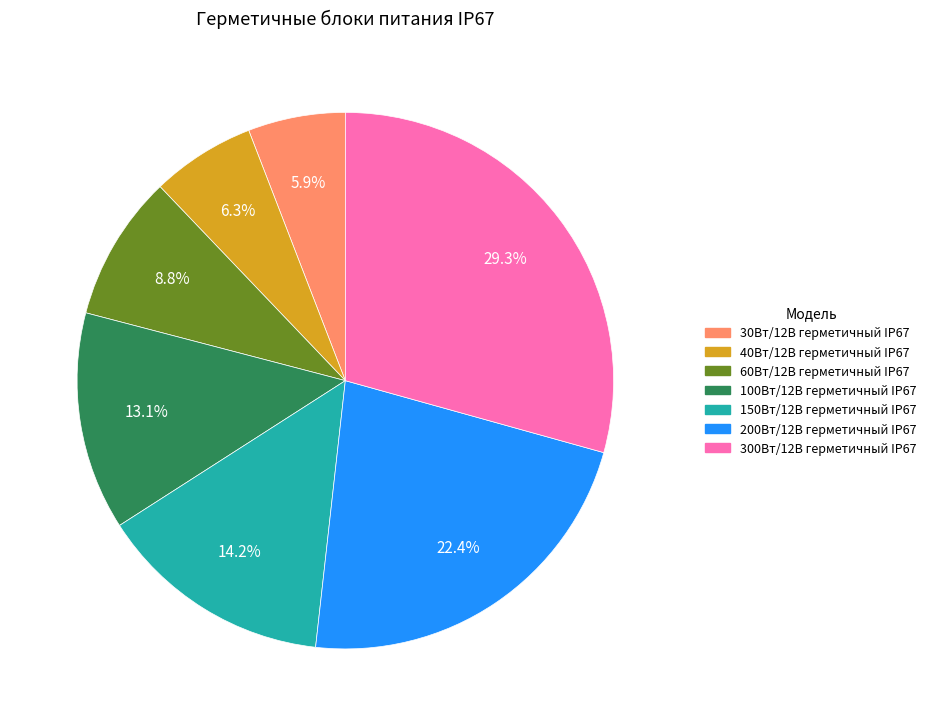

To the nearest percent, what percentage of the pie is 30Вт/12В герметичный IP67?

6%